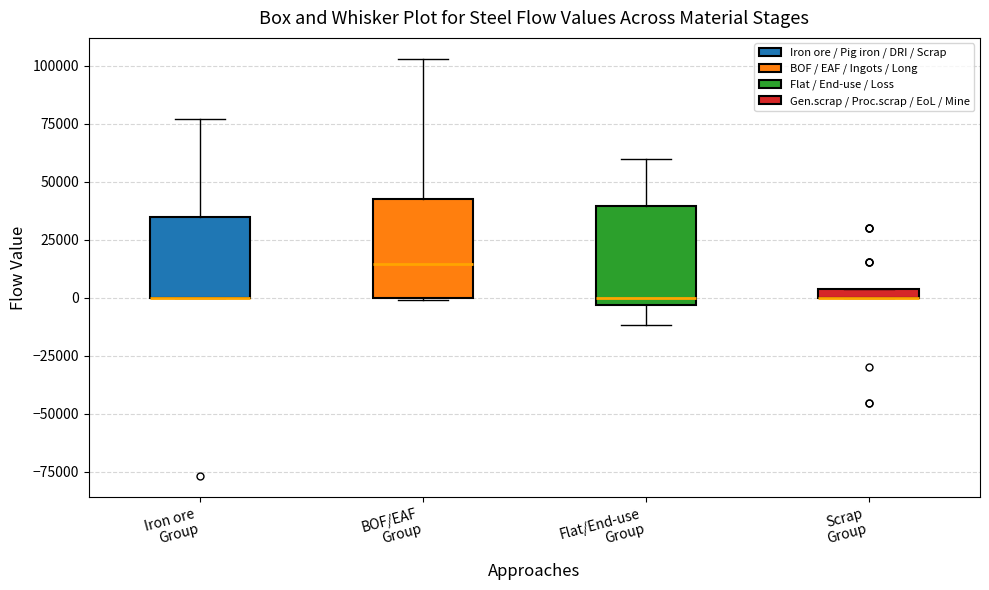

Where does the upper whisker of the box for Iron ore Group end on the y-axis? The values are not printed on the chart, so give them approximately, as read against the axis.

75000